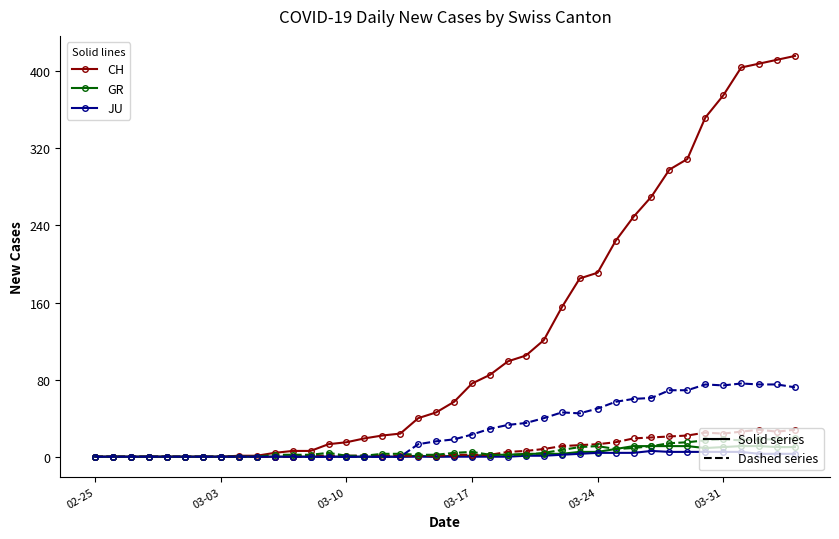

What is the maximum value shown in the chart?

416